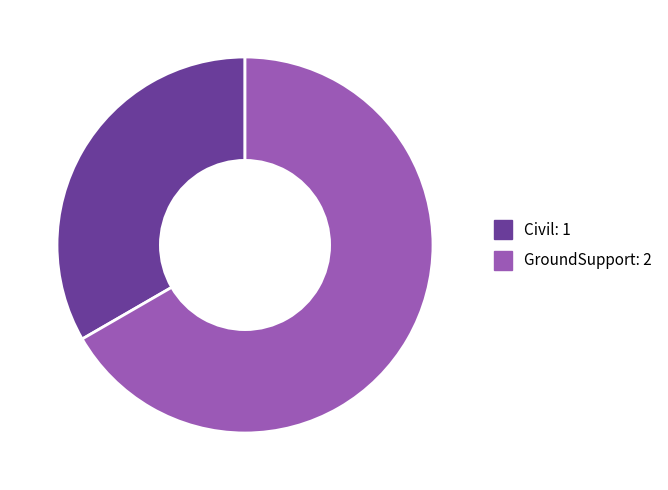

Is there a majority slice in this chart?

Yes